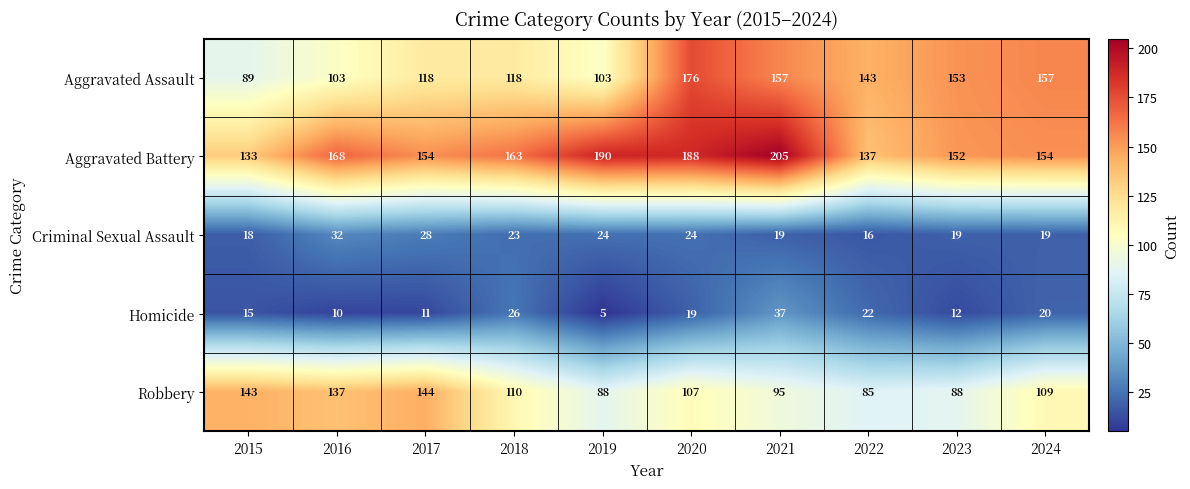

What is the difference between the maximum and second lowest values in the Homicide series?

27